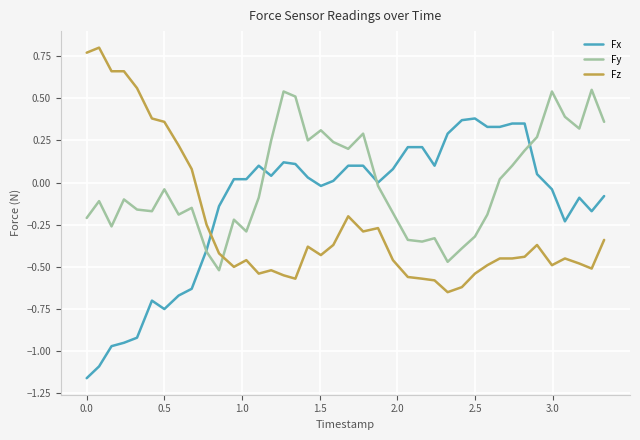

What are all the series names shown in the legend?

Fx, Fy, Fz